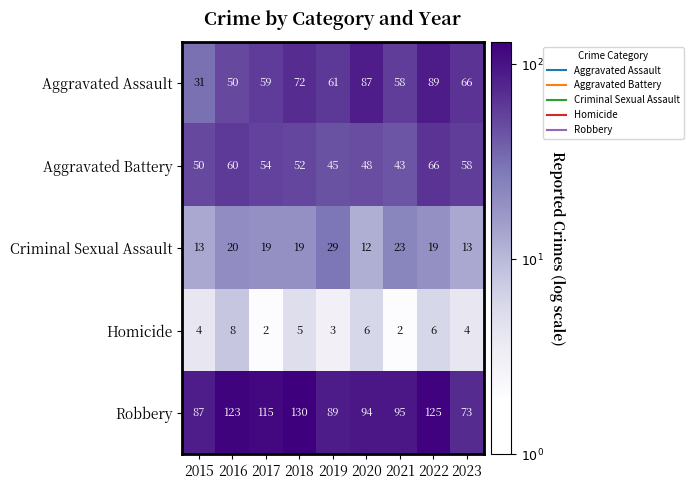

Which series changed the most between 2015 and 2018?

Robbery